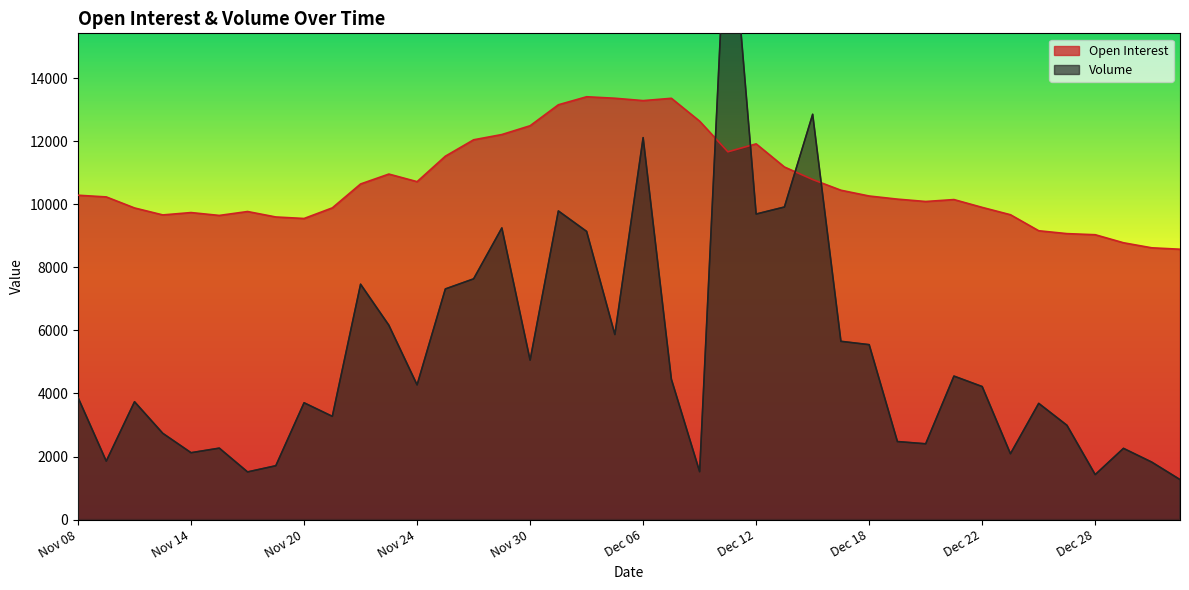

Where is Open Interest nearest to the value 10993?

Nov 23